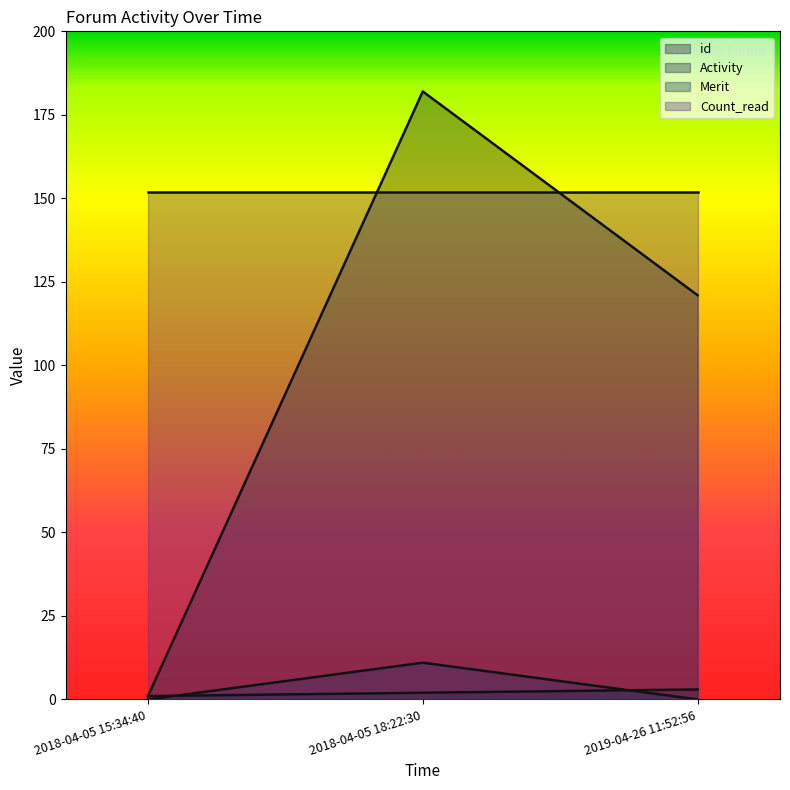

What is the difference between the maximum and minimum values in the Merit series?

11